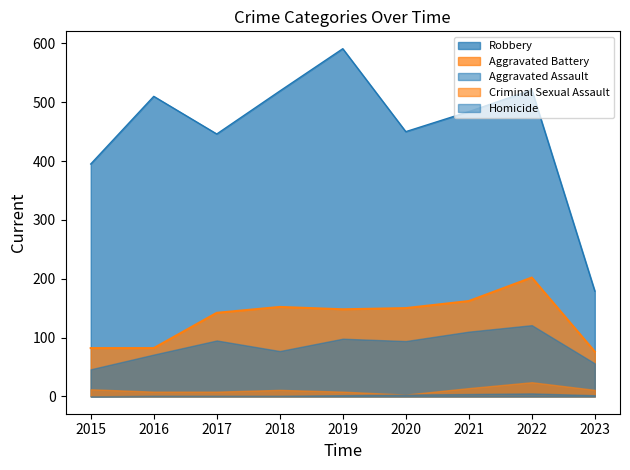

True or false: Robbery and Homicide cross at least once.

False